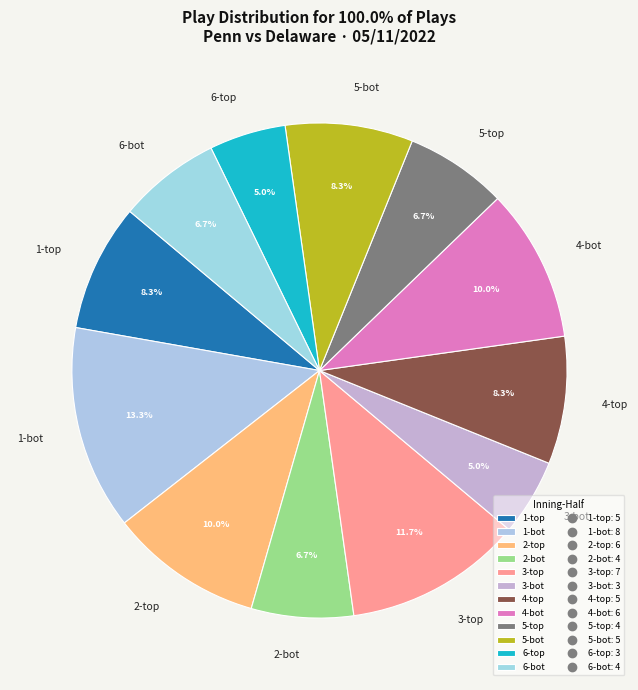

To the nearest percent, what percentage of the pie is 5-bot?

8%